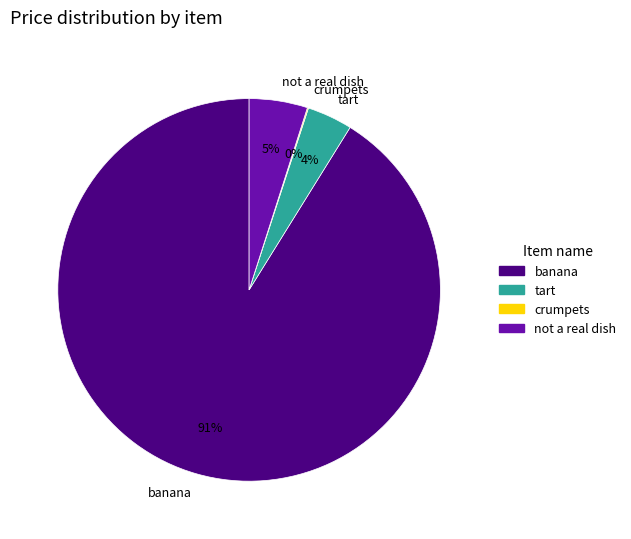

True or false: tart accounts for 4% of the total.

True